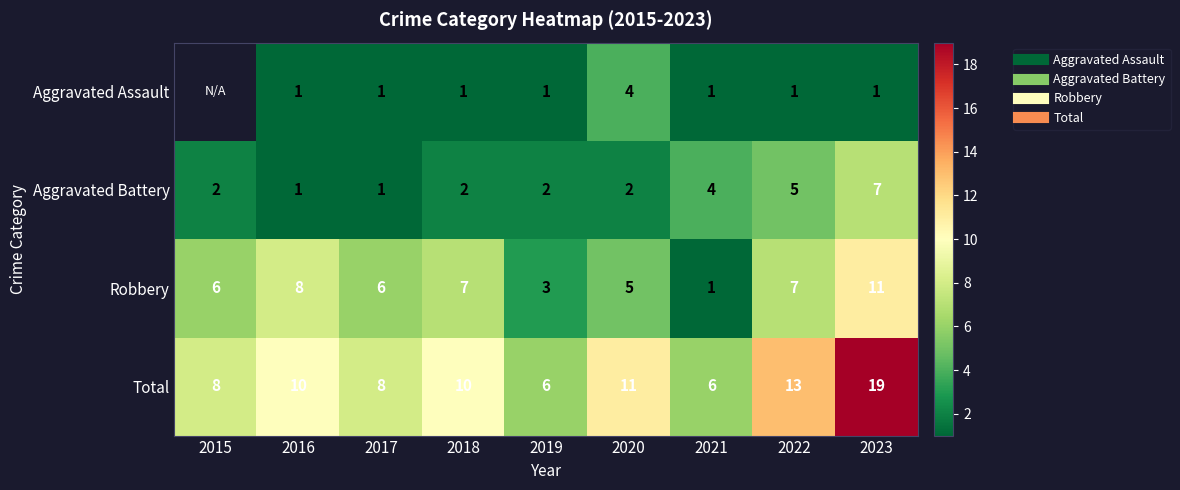

What is the maximum value for Aggravated Battery?

7.0